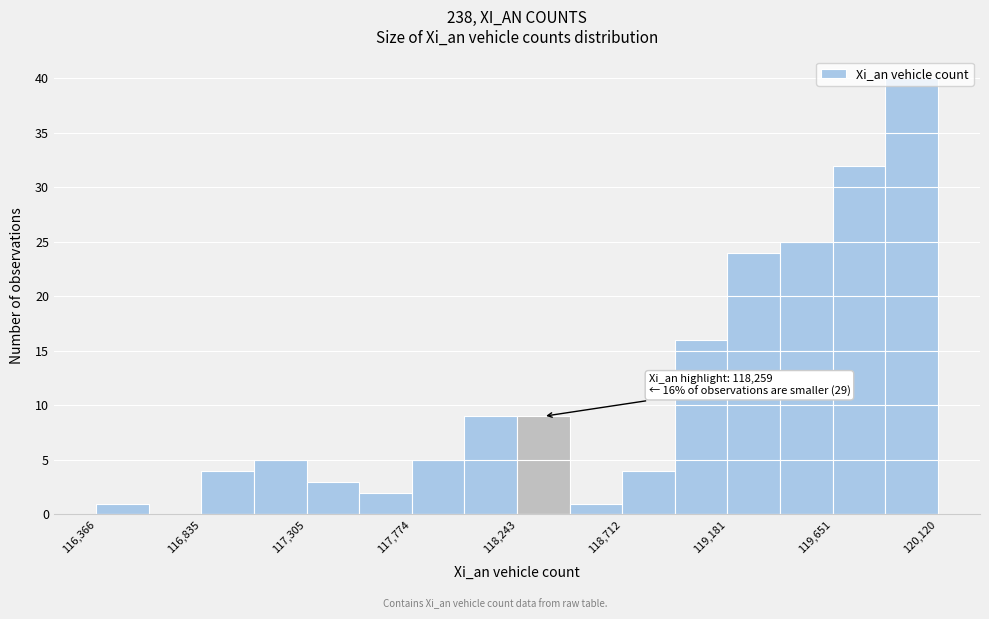

Over which range of the x-axis is the bar tallest?

119900 to 120100